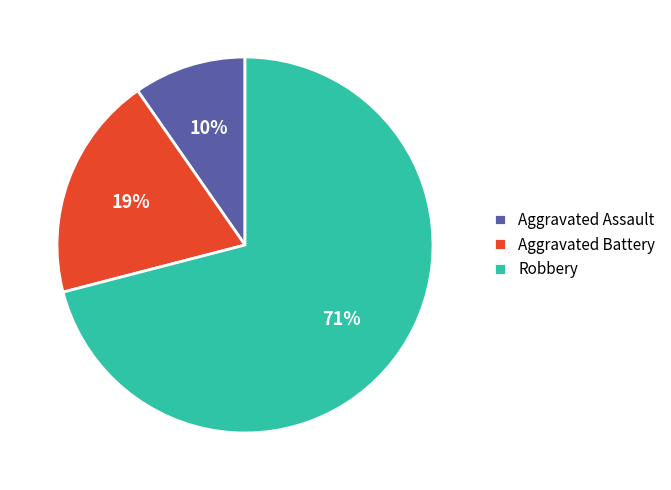

What is the largest slice in the pie chart?

Robbery